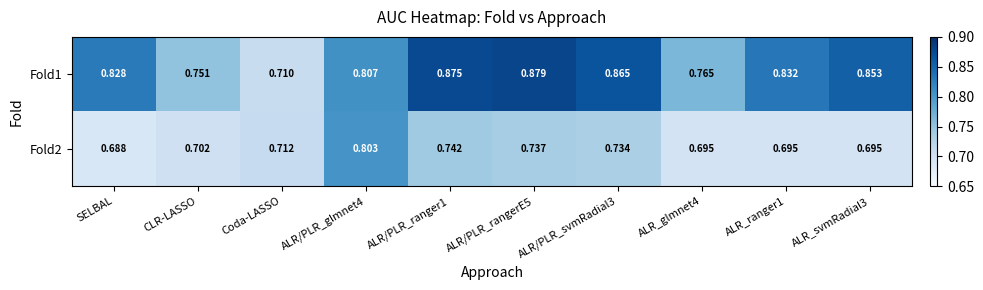

Where is Fold2 nearest to the value 0?

SELBAL